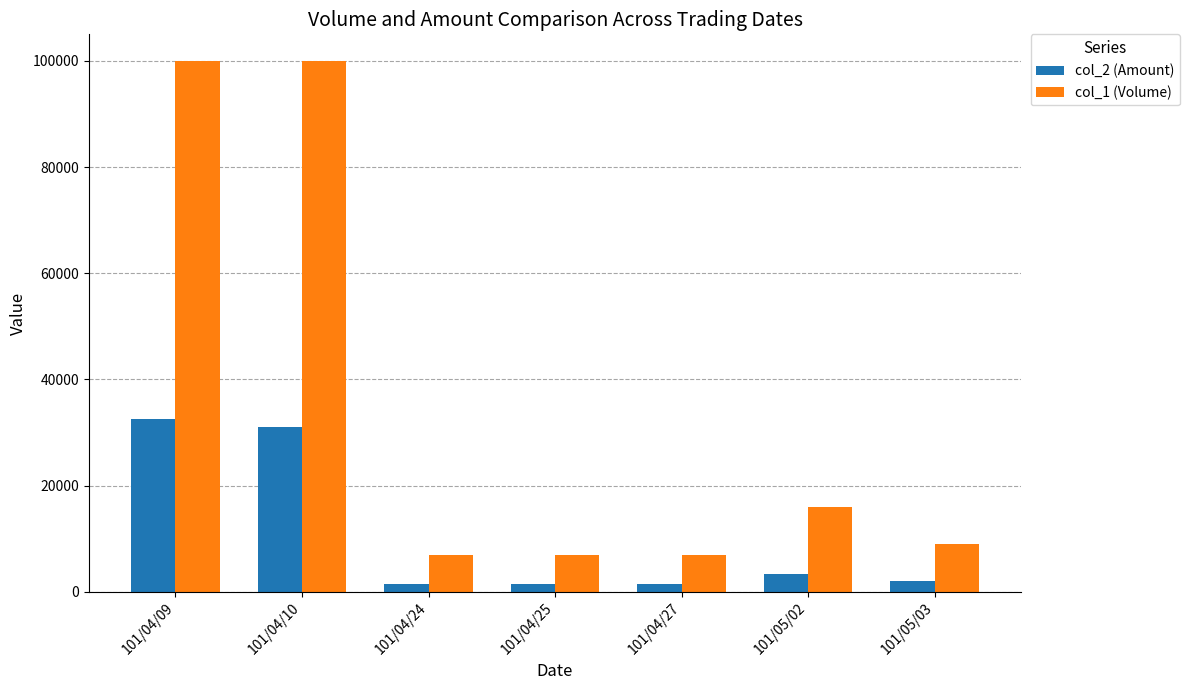

What is the minimum value for col_1 (Volume)?

7000